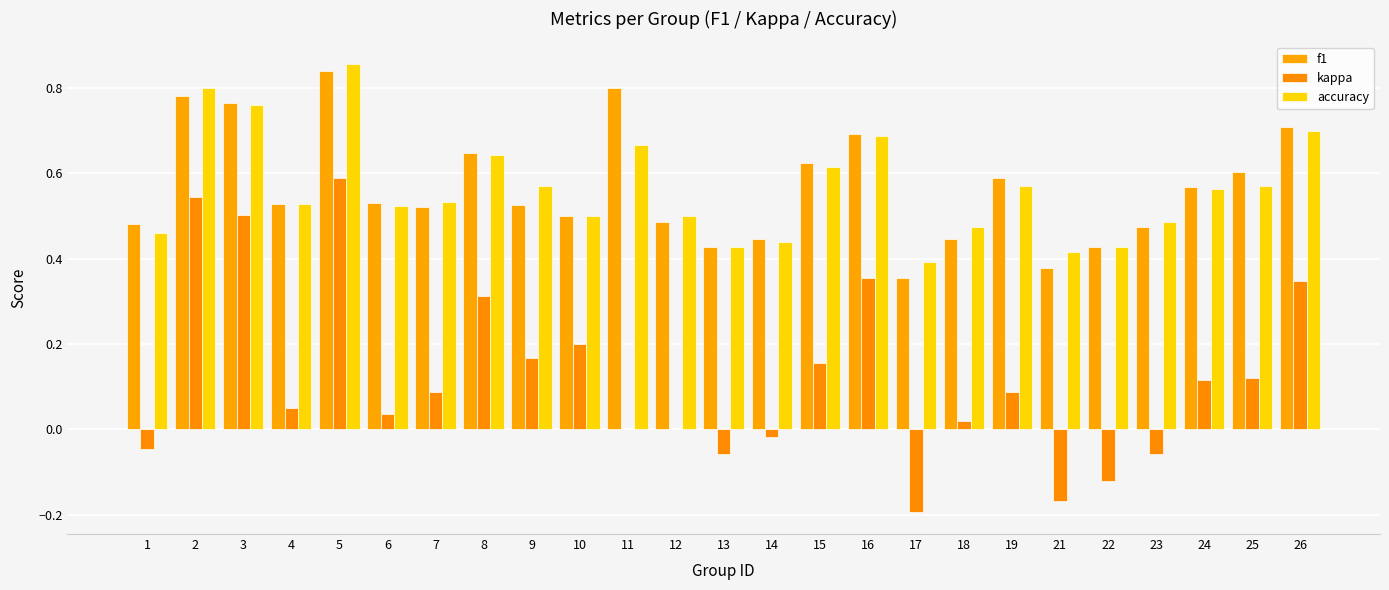

Where is accuracy nearest to the value 0?

17